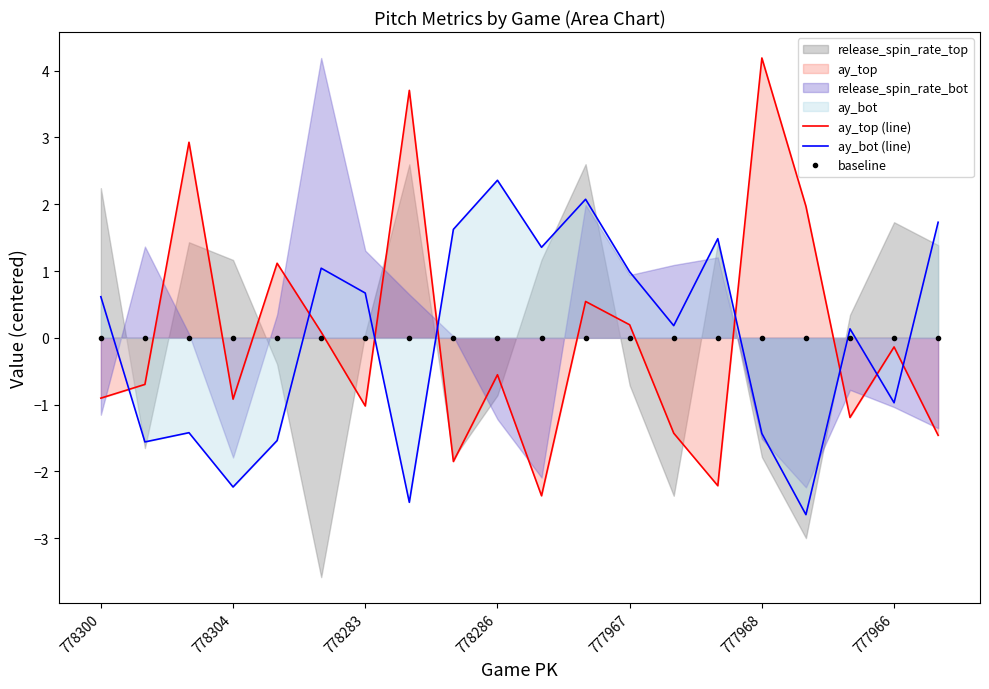

Reading left to right, extract all data points from this chart.

ay_top (line): -0.9	-0.7	2.9	-0.9	1.1	0.1	-1.0	3.7	-1.9	-0.6	-2.4	0.5	0.2	-1.4	-2.2	4.2	2.0	-1.2	-0.1	-1.5
ay_bot (line): 0.6	-1.6	-1.4	-2.2	-1.5	1.0	0.7	-2.5	1.6	2.4	1.4	2.1	1.0	0.2	1.5	-1.4	-2.6	0.1	-1.0	1.7
baseline: 0.0	0.0	0.0	0.0	0.0	0.0	0.0	0.0	0.0	0.0	0.0	0.0	0.0	0.0	0.0	0.0	0.0	0.0	0.0	0.0